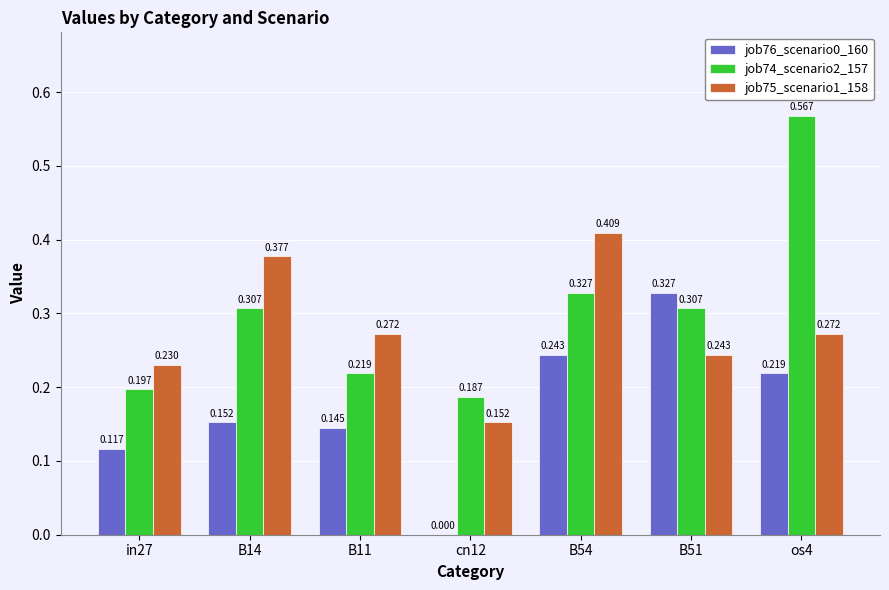

Reading left to right, extract all data points from this chart.

job76_scenario0_160: in27=0.1	B14=0.2	B11=0.1	cn12=0.0	B54=0.2	B51=0.3	os4=0.2
job74_scenario2_157: in27=0.2	B14=0.3	B11=0.2	cn12=0.2	B54=0.3	B51=0.3	os4=0.6
job75_scenario1_158: in27=0.2	B14=0.4	B11=0.3	cn12=0.2	B54=0.4	B51=0.2	os4=0.3